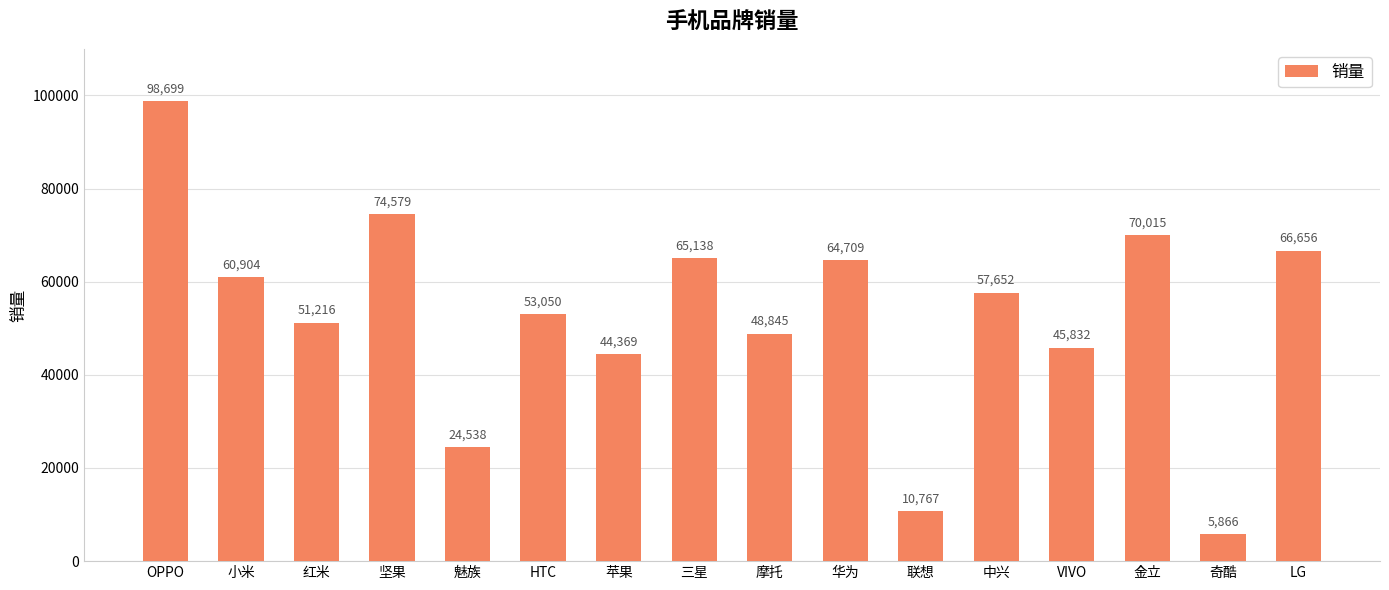

What is the average value?

52677